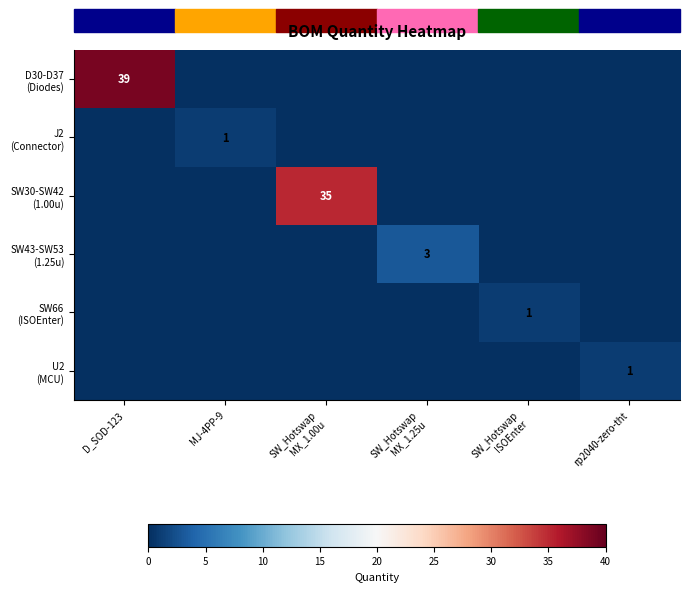

At which label is D30-D37 (Diodes) closest to 19?

MJ-4PP-9